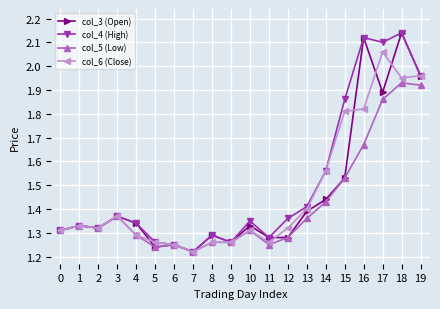

At which category does col_4 (High) reach its first local valley?

2